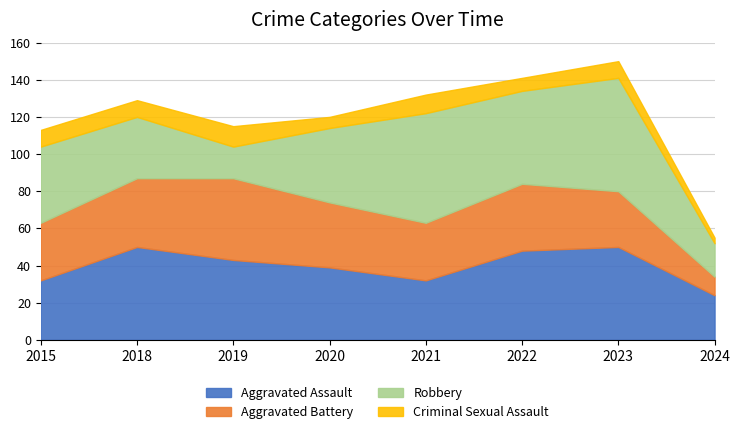

How many lines are shown in the chart?

4